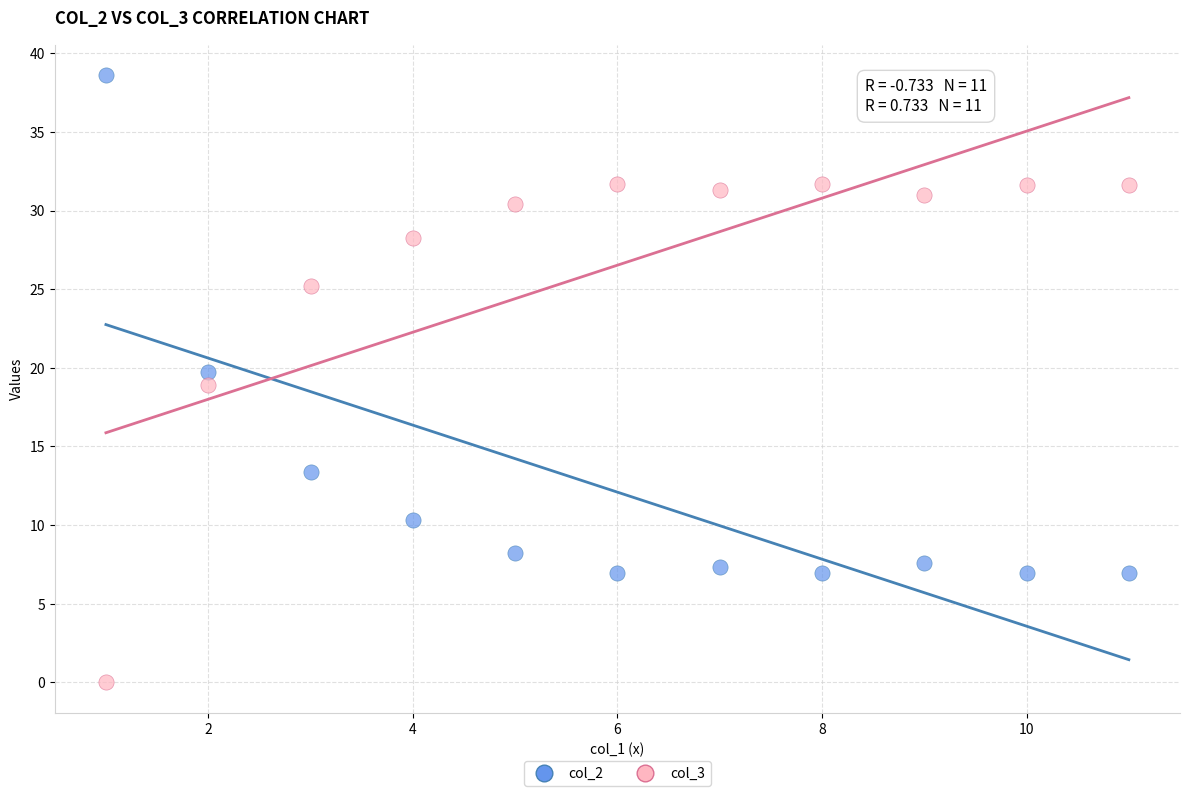

In the col_2 series, what Y value is closest to 22?

19.7